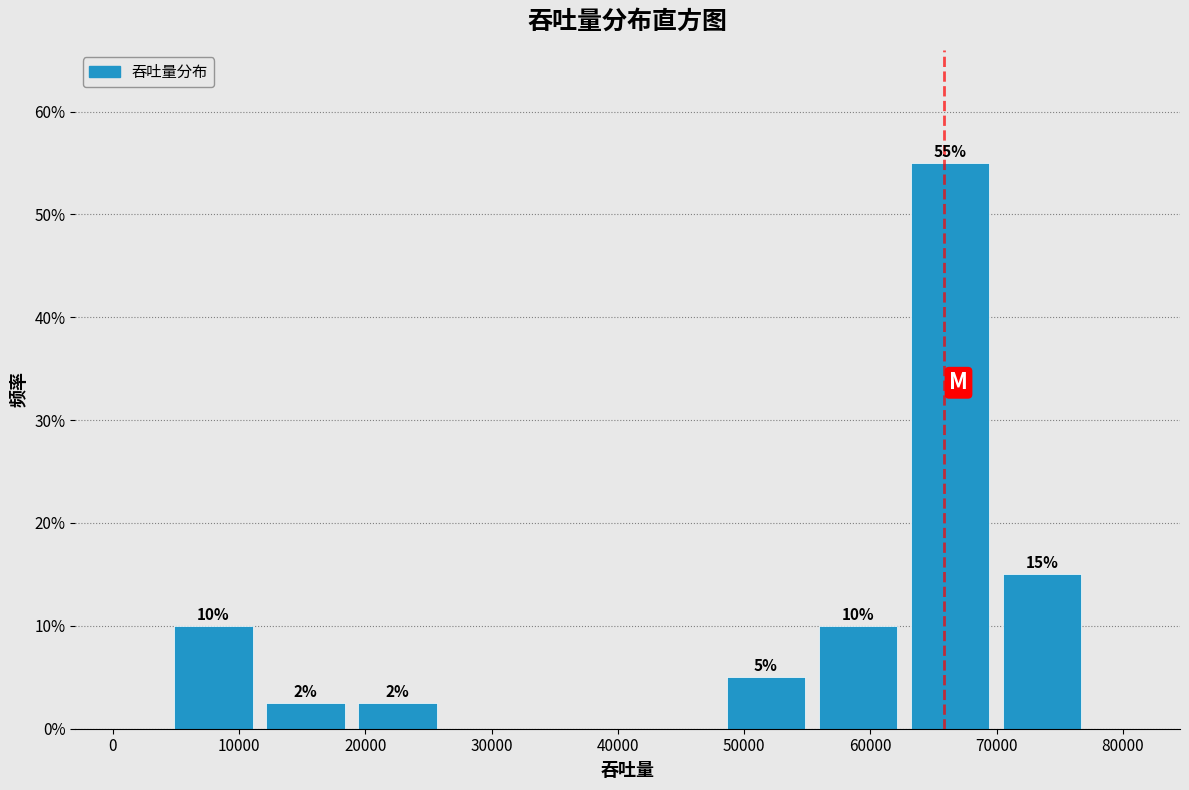

Which range on the x-axis has the tallest bar?

63000 to 70000